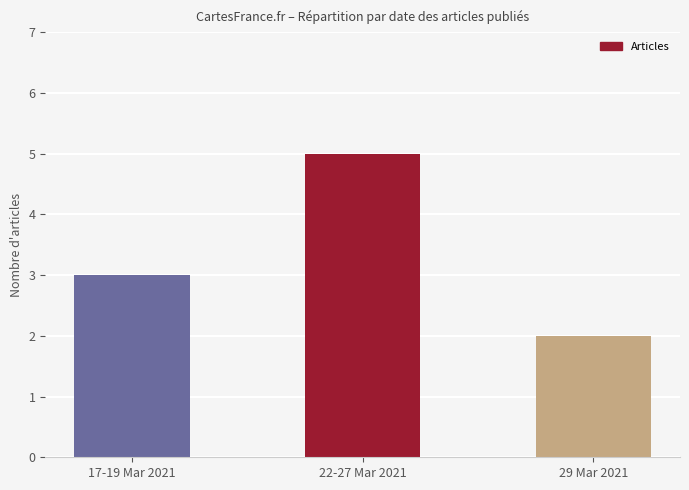

List the labels in order of value, smallest first.

29 Mar 2021, 17-19 Mar 2021, 22-27 Mar 2021